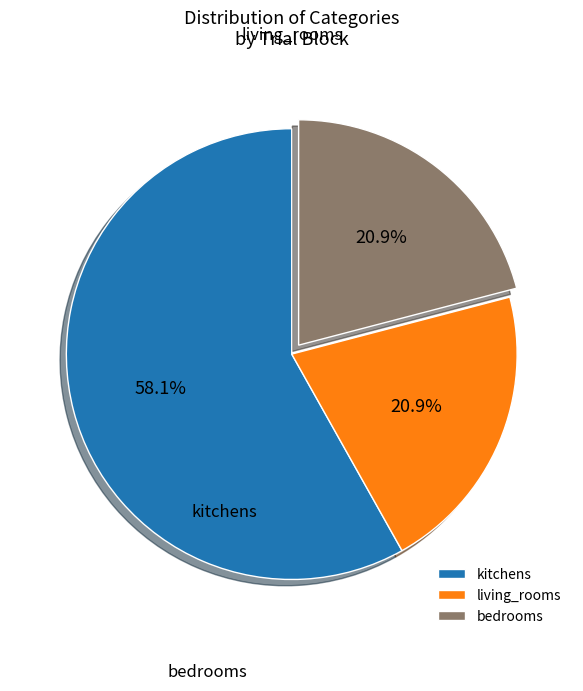

How many segments does this pie chart have?

3